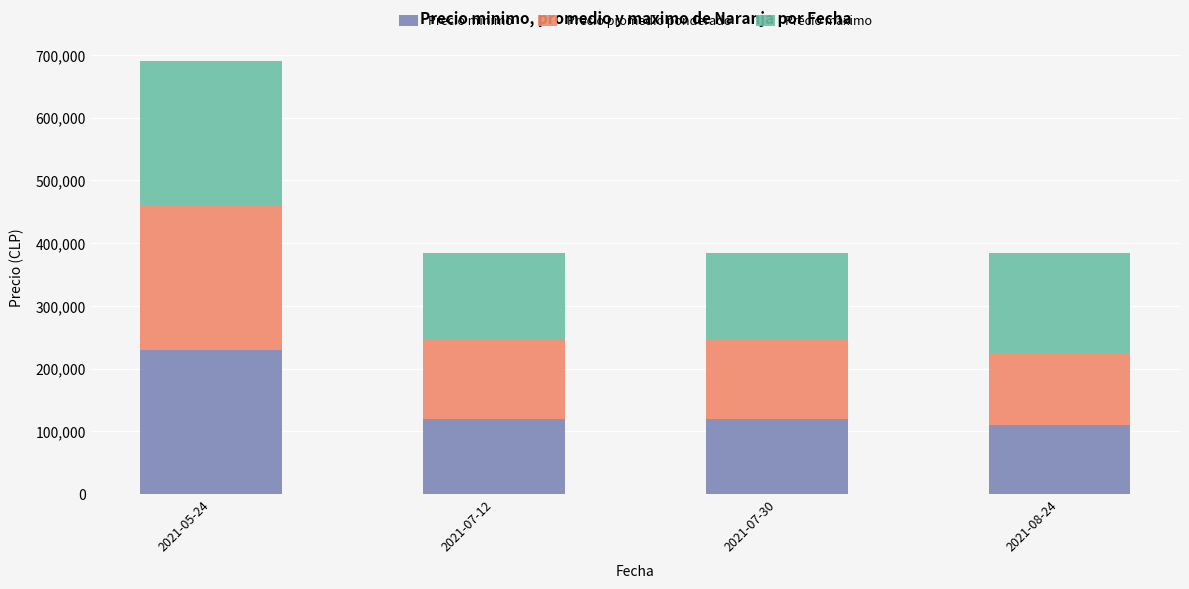

How many distinct data groups are displayed?

3